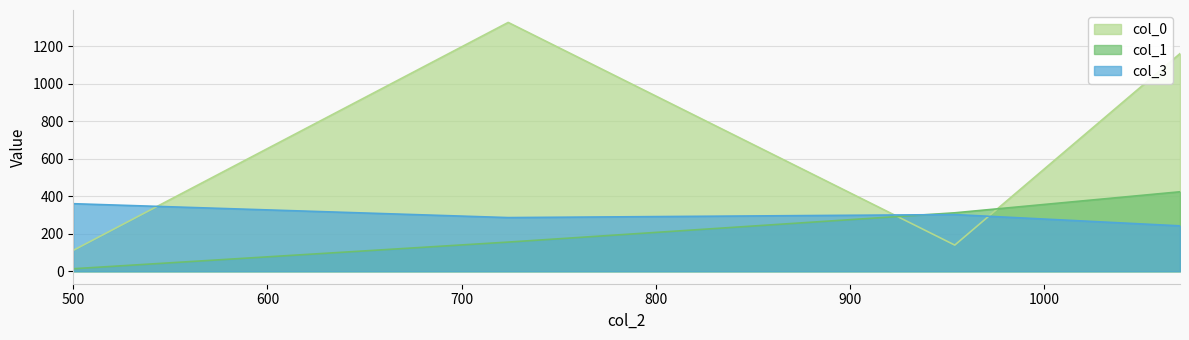

What is the difference between the col_0 values at 954 and 724?

1186.0